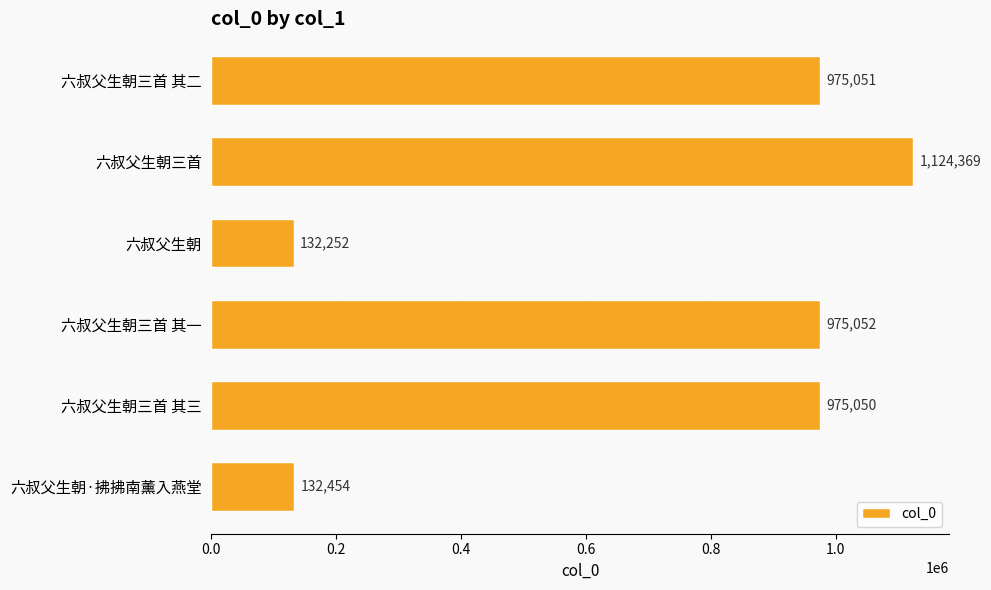

What is the value of the 4th bar from the top?

975052